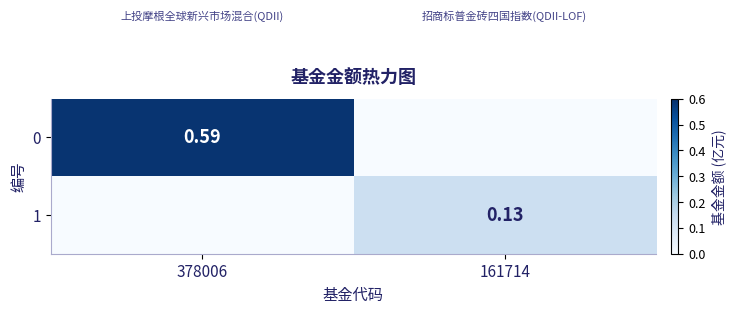

Rank the categories by 1 value from lowest to highest.

378006, 161714